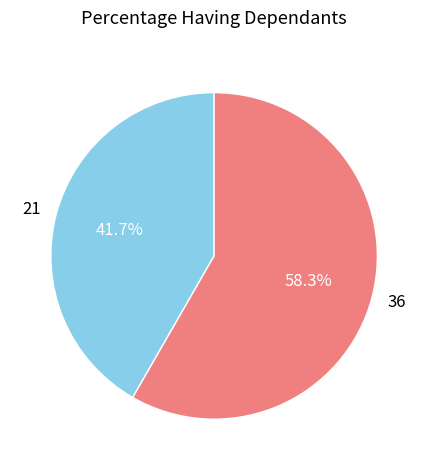

Rank the categories by value from highest to lowest.

36, 21